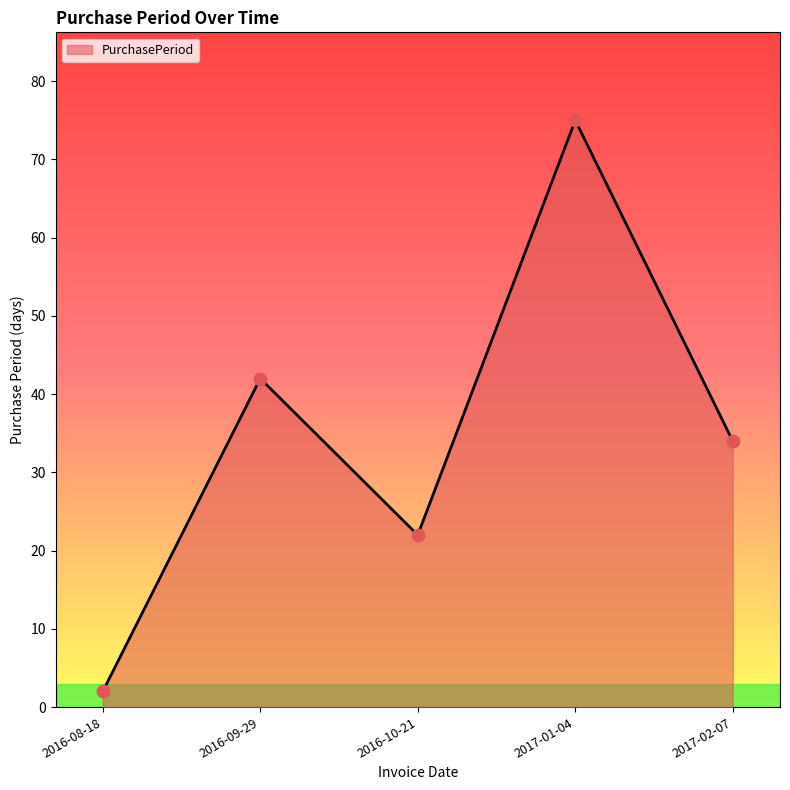

What is the change in value from 2016-10-21 to 2017-01-04?

+53